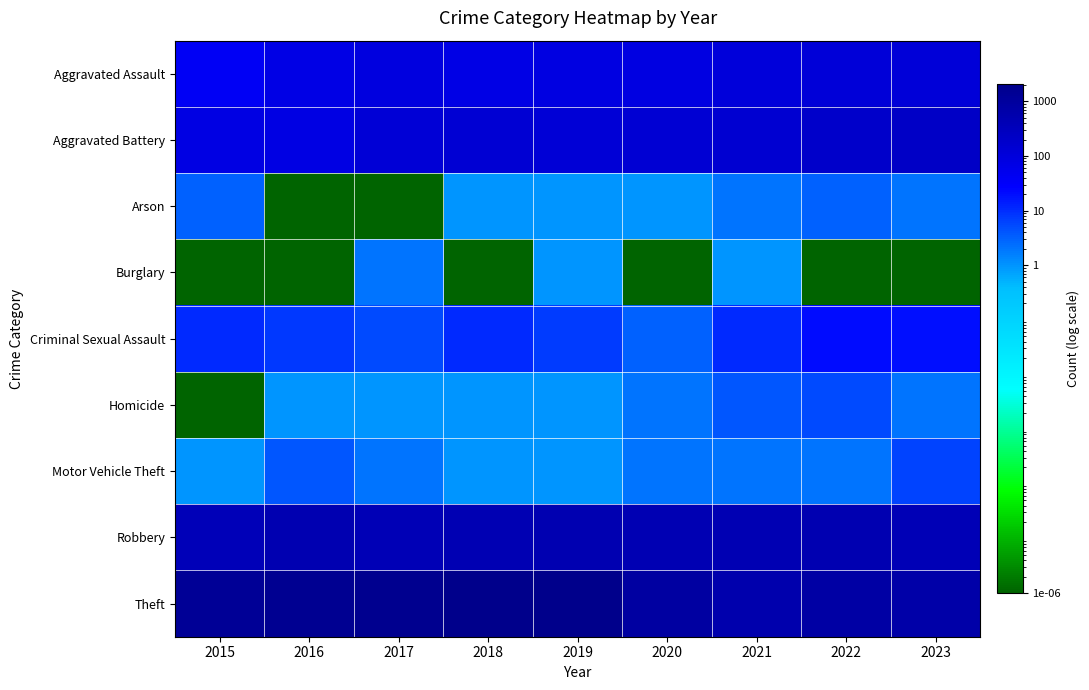

At 2021, list the series in order from largest to smallest.

Theft, Robbery, Aggravated Battery, Aggravated Assault, Criminal Sexual Assault, Homicide, Arson, Motor Vehicle Theft, Burglary